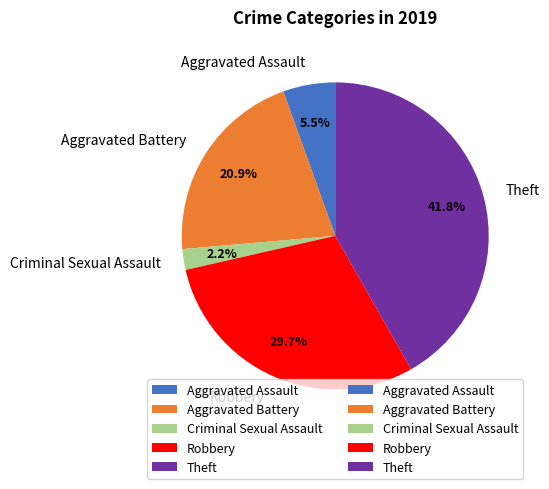

To the nearest percent, what percentage of the pie is Theft?

42%